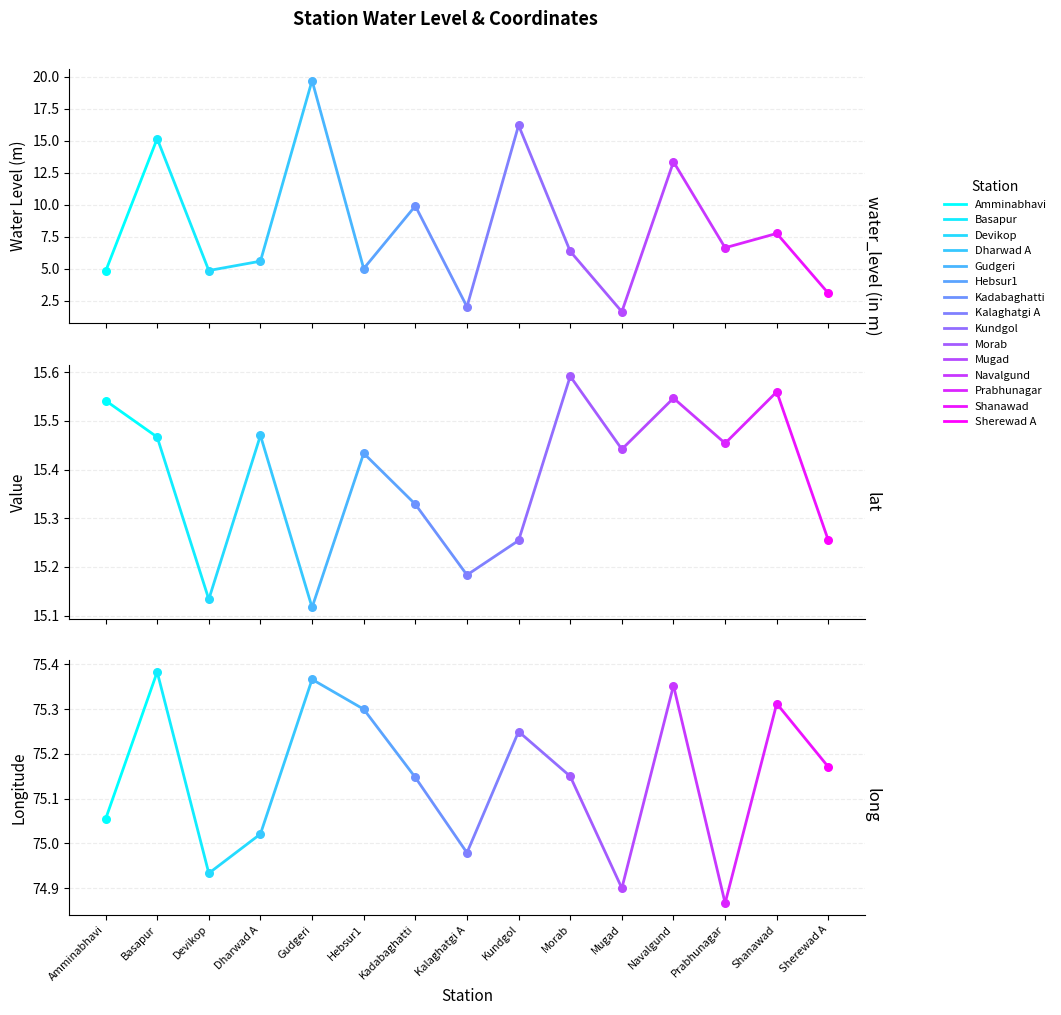

Which series has the largest Y range (max minus min)?

water_level (in m)